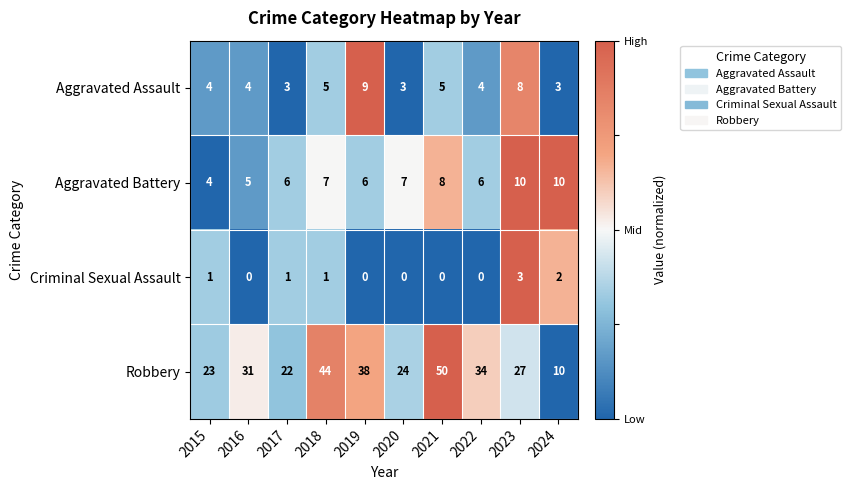

Count the Criminal Sexual Assault values in the range 0 to 1.

8